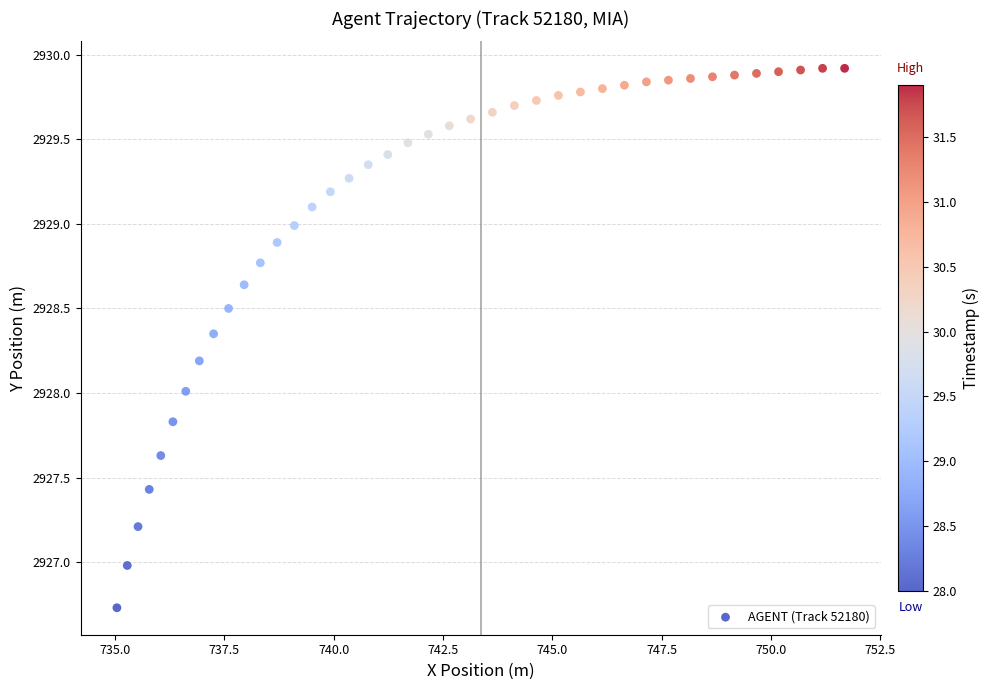

What is the range of X values (max minus min)?

16.6